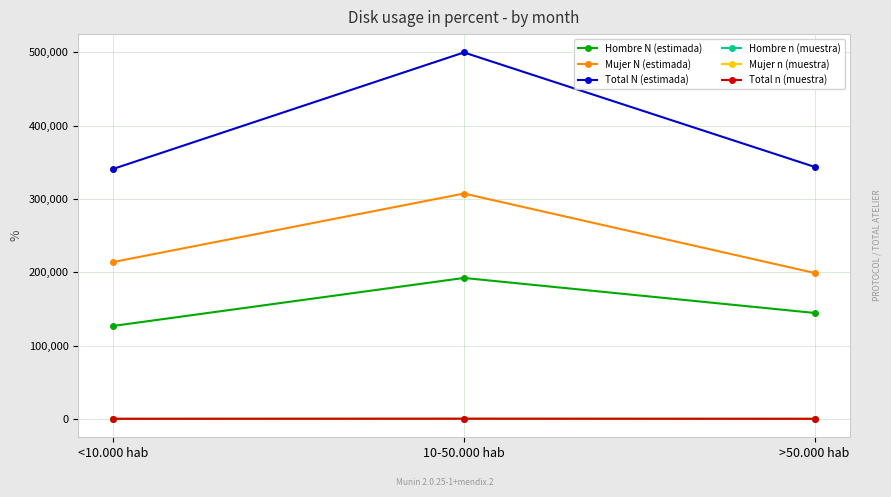

What is the average value of the Total N (estimada) series?

394883